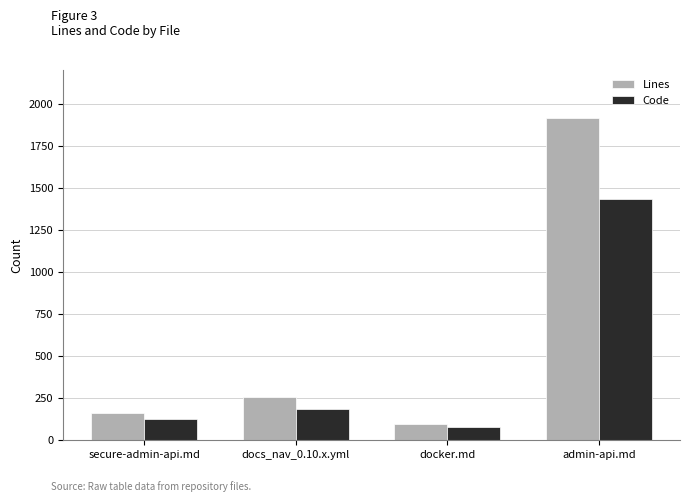

What are all the series names shown in the legend?

Lines, Code